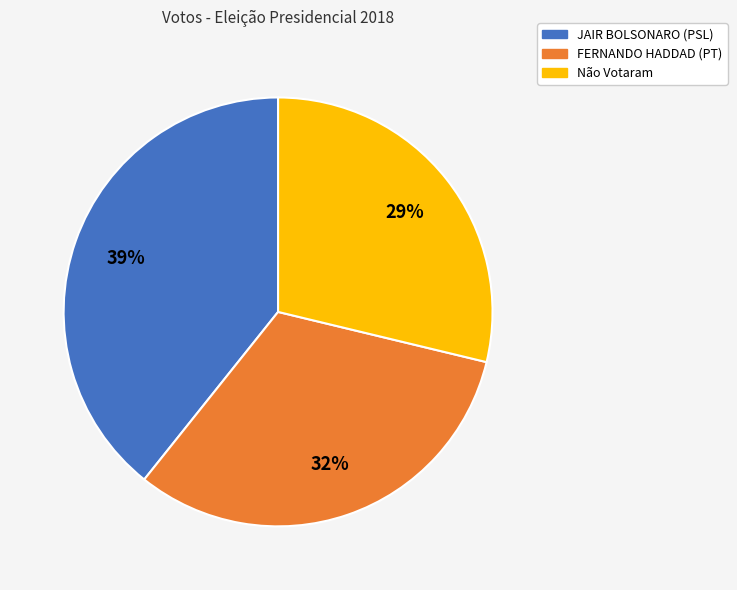

Is it true that FERNANDO HADDAD (PT) is 24% of the pie?

False